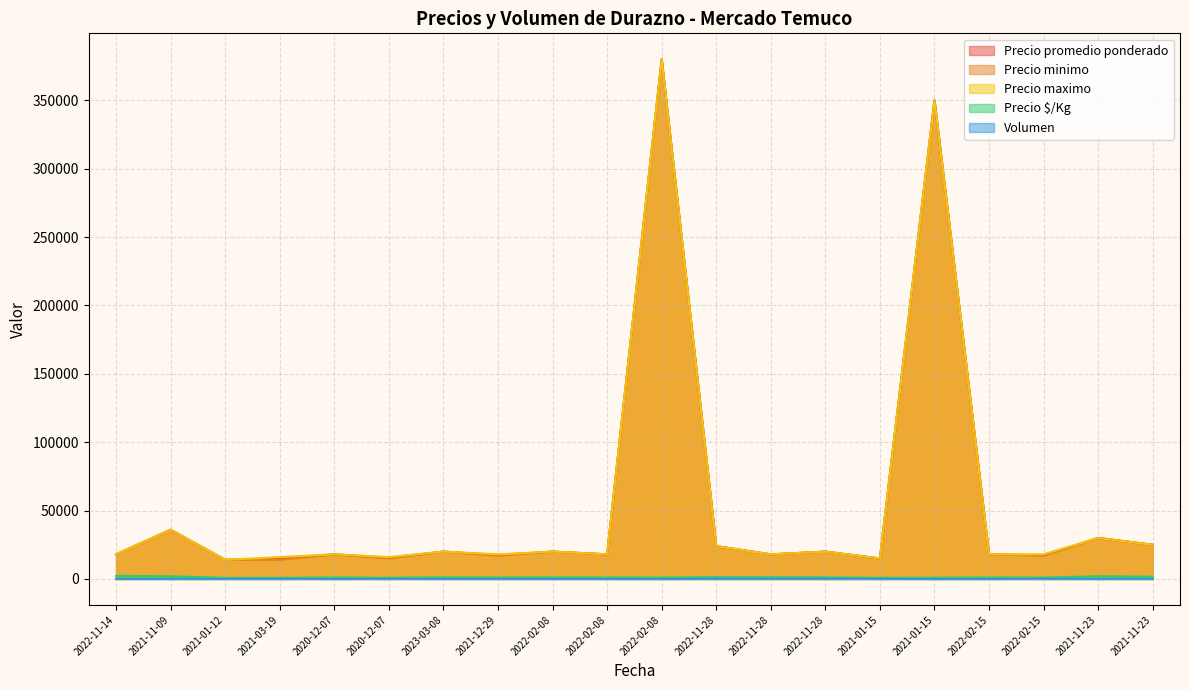

What is the total value across all series at 2021-01-15?

46013